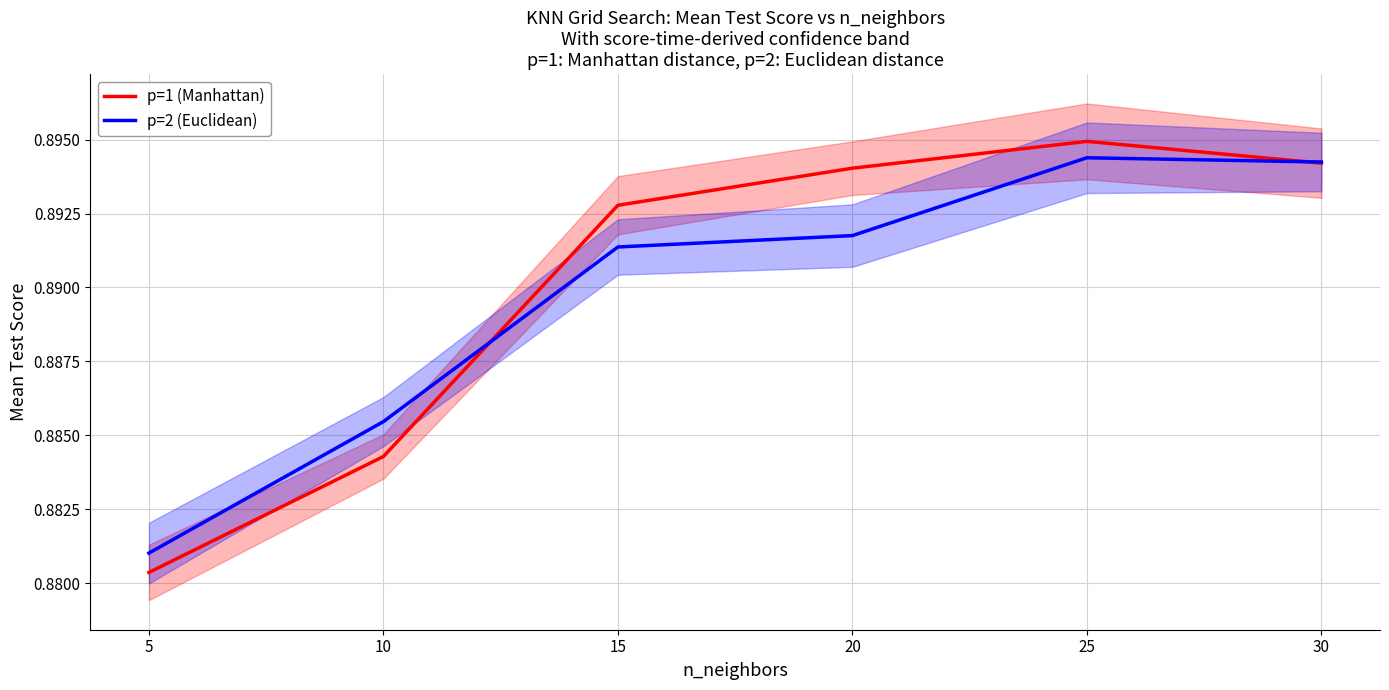

Does the chart have visible grid lines?

Yes